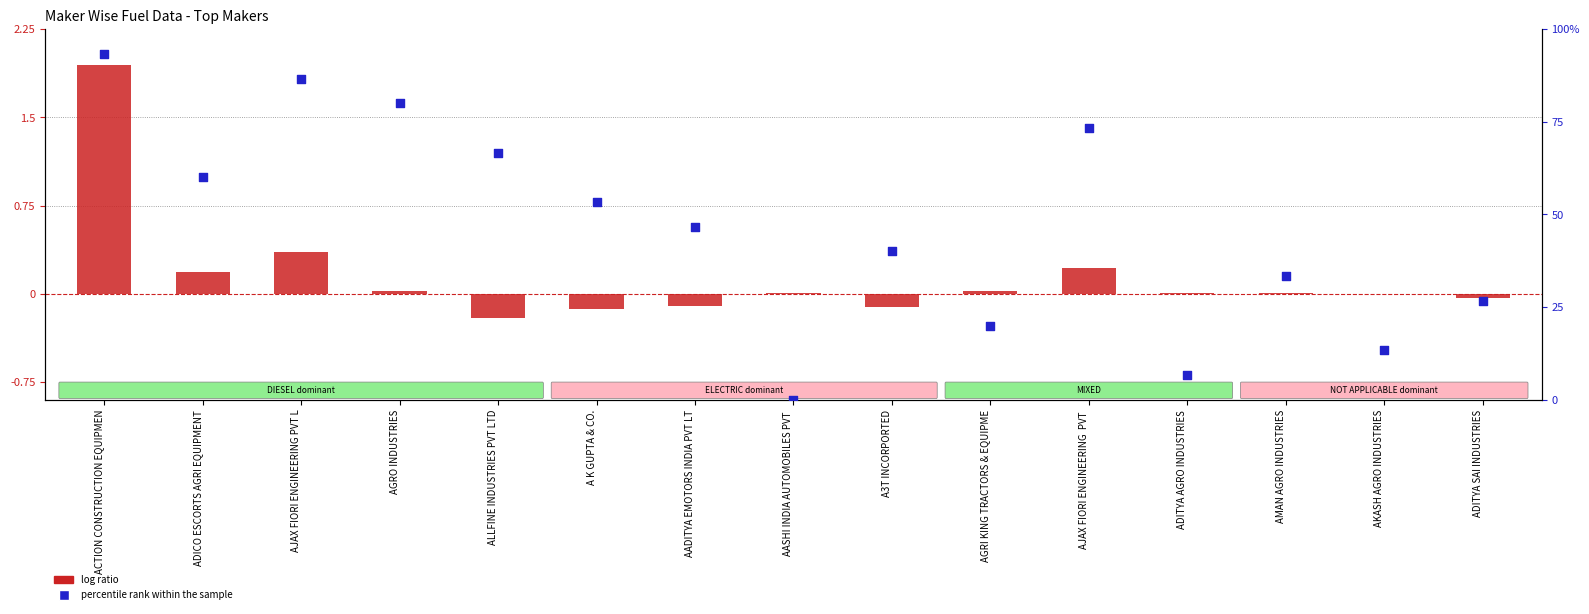

At which category is the sum across all series the highest?

ACTION CONSTRUCTION EQUIPMEN